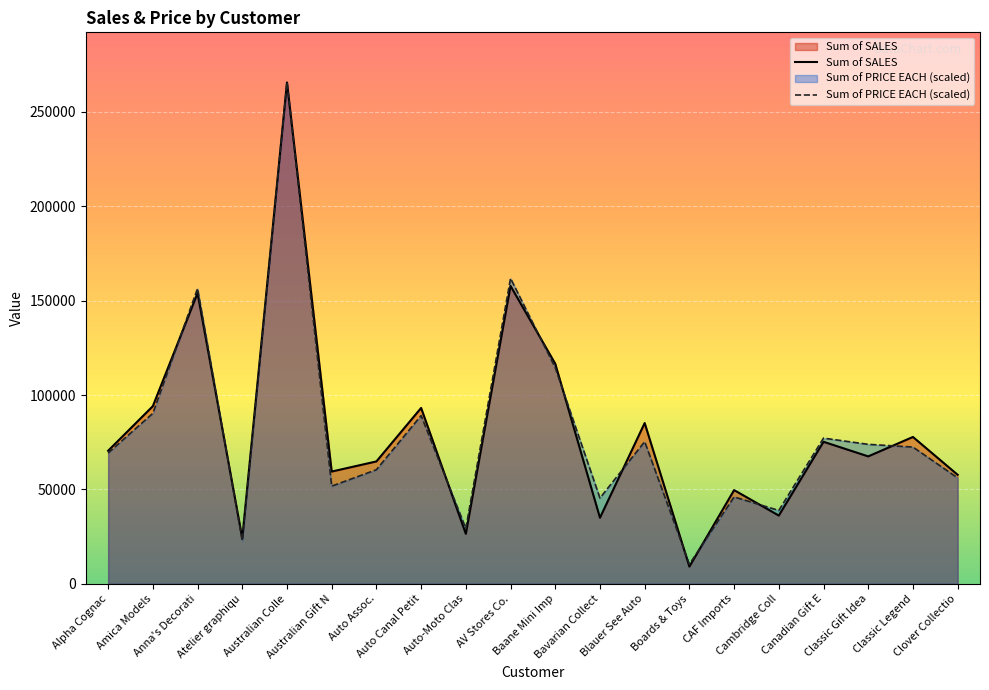

Which series has the largest total across all categories?

Sum of SALES